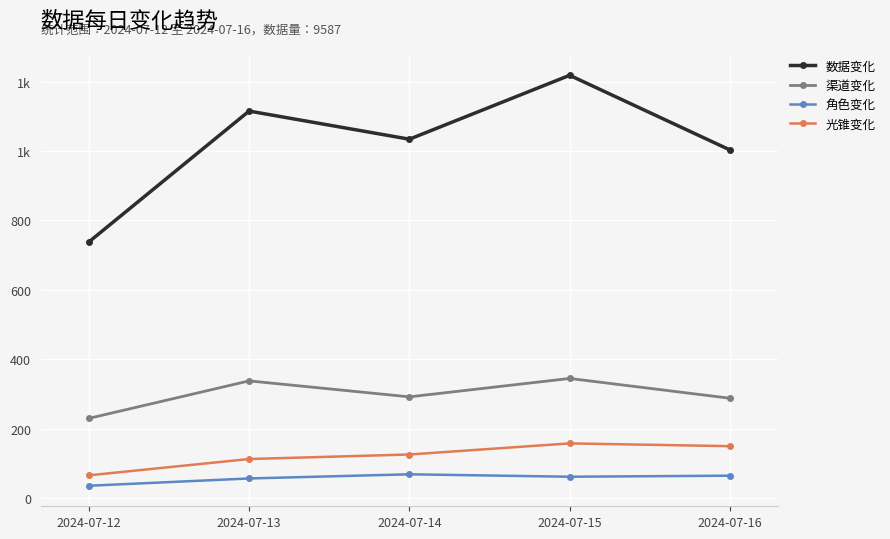

Is the value of 光锥变化 at 2024-07-15 greater than the value of 渠道变化 at 2024-07-12?

No